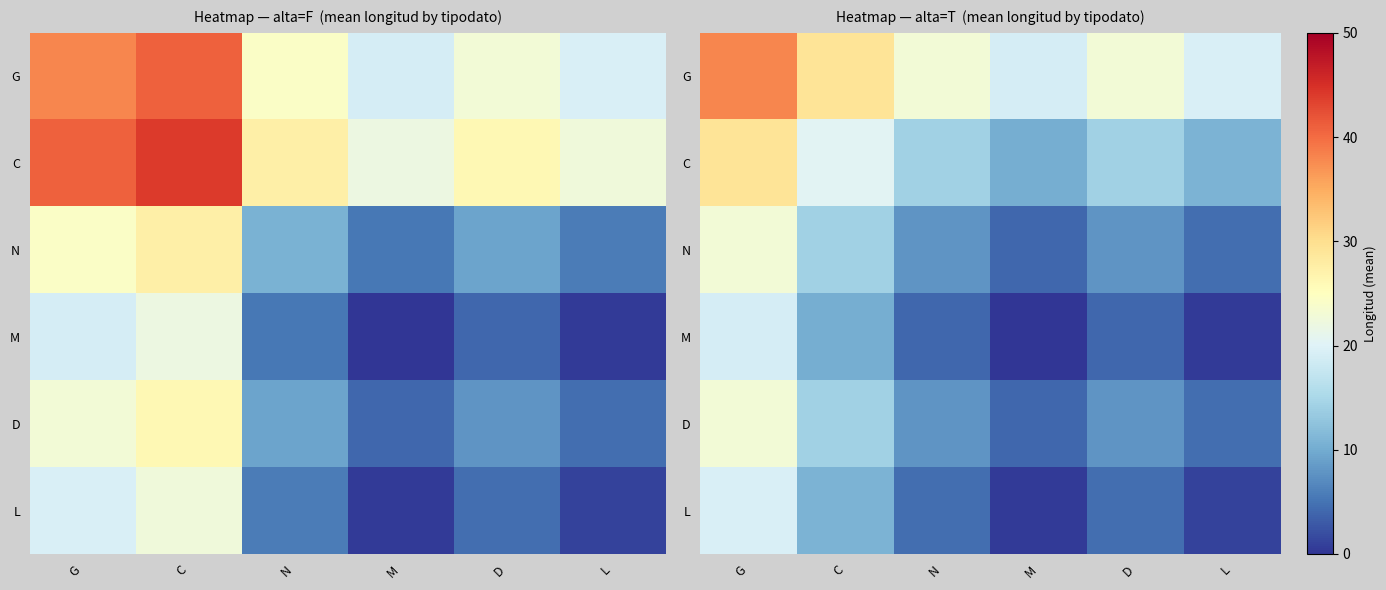

At M, list the series in order from largest to smallest.

G, C, N, D, L, M